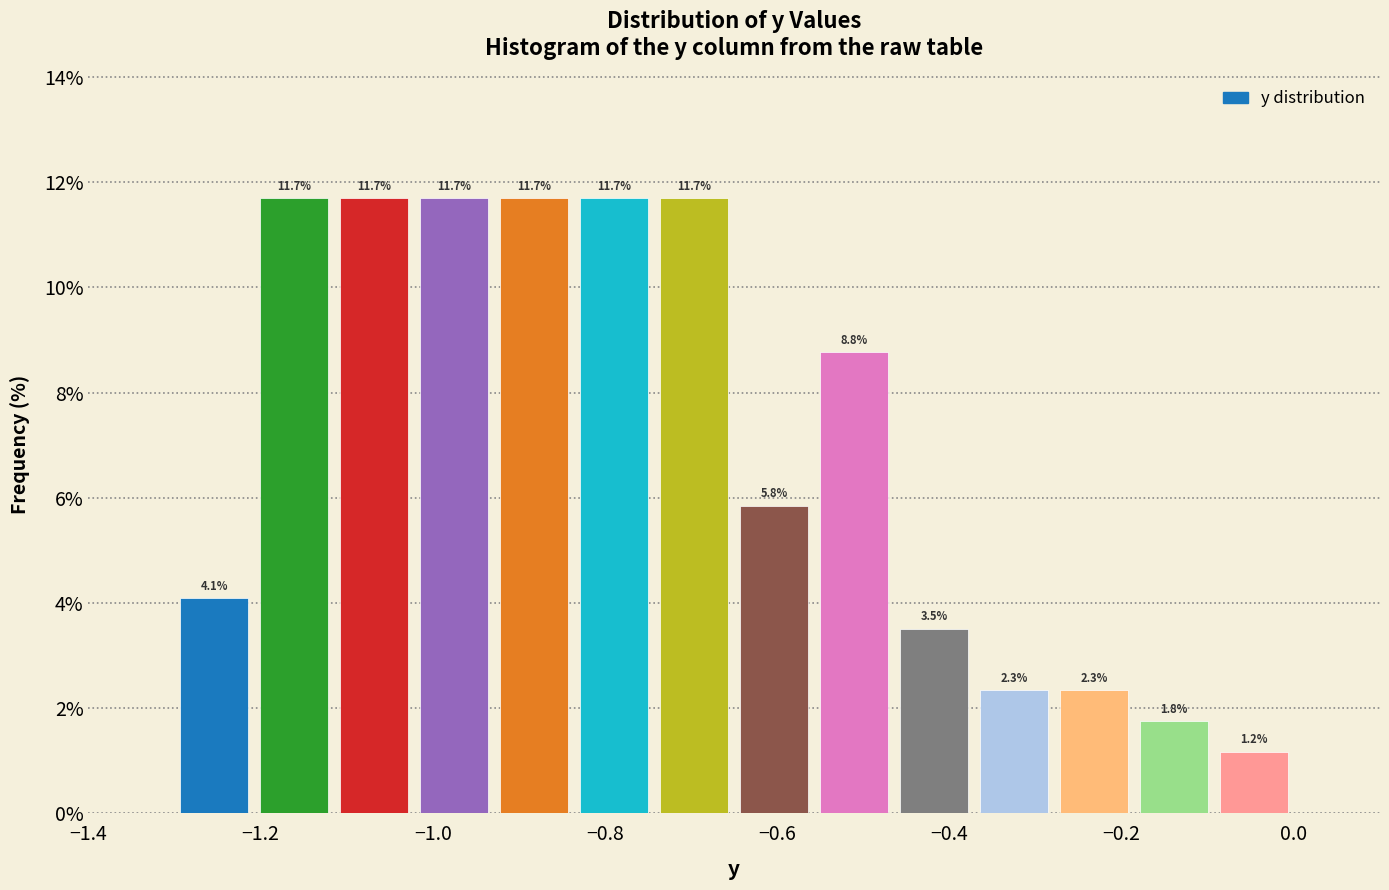

Reading left to right, list every bar in this chart as the range it spans on the x-axis followed by its height. The bar edges are not printed on the chart, so give them approximately, as read against the axis.

-1.30 to -1.20: 4.1
-1.20 to -1.12: 11.7
-1.12 to -1.02: 11.7
-1.02 to -0.92: 11.7
-0.92 to -0.84: 11.7
-0.84 to -0.74: 11.7
-0.74 to -0.64: 11.7
-0.64 to -0.56: 5.8
-0.56 to -0.46: 8.8
-0.46 to -0.38: 3.5
-0.38 to -0.28: 2.3
-0.28 to -0.18: 2.3
-0.18 to -0.10: 1.8
-0.10 to 0.00: 1.2